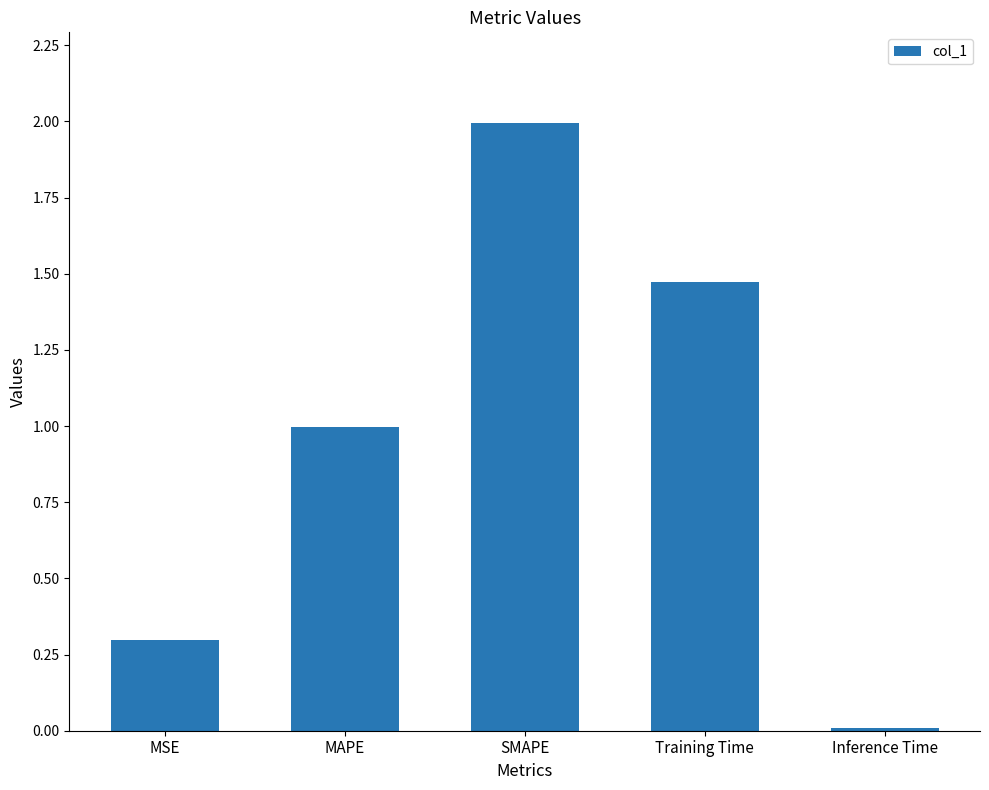

What is the label of the 5th bar from the right?

MSE